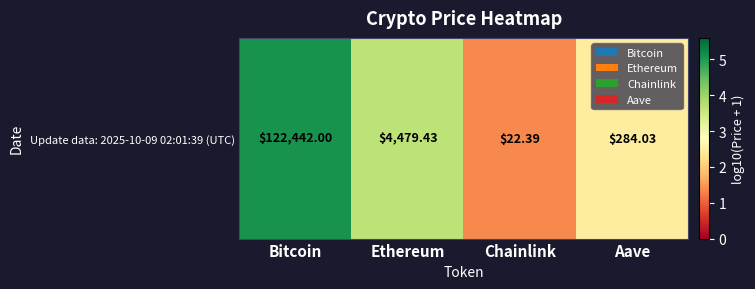

True or false: the data shows 3.7 at Ethereum.

True